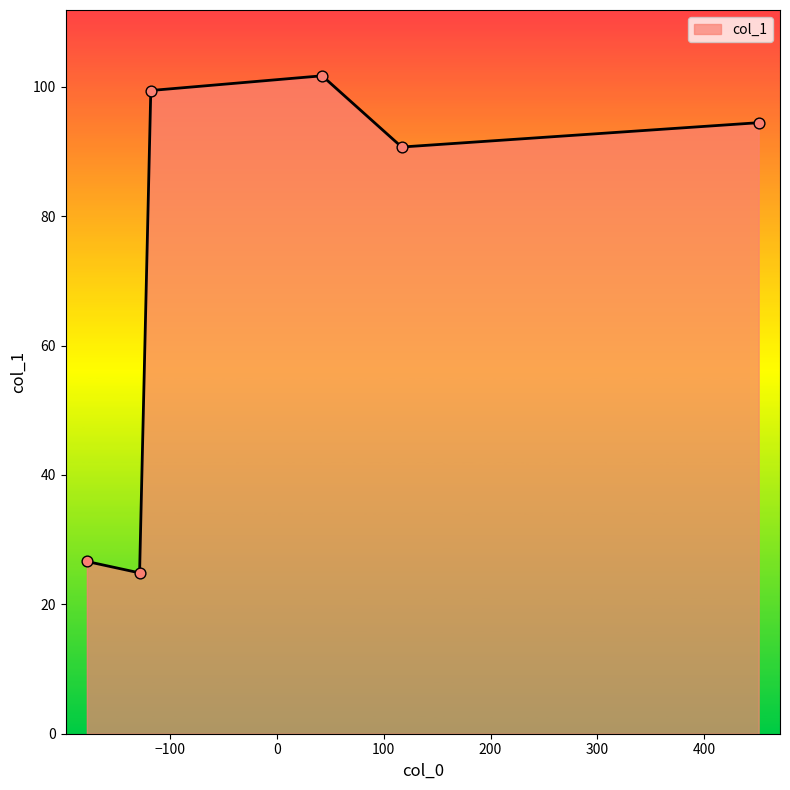

What is the smallest value displayed?

24.9